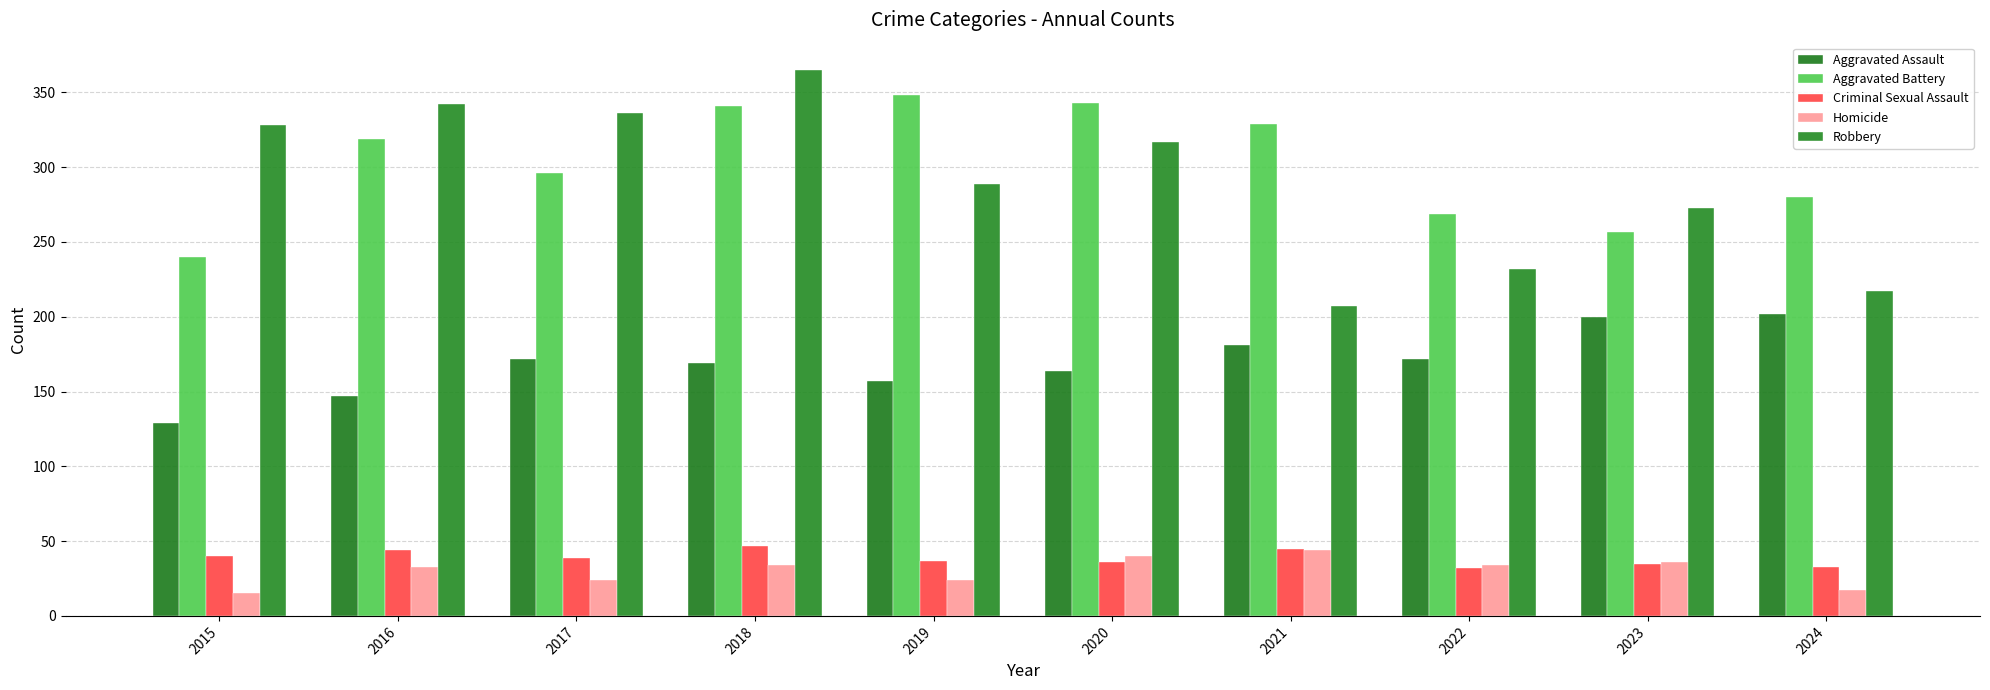

Rank the categories by Criminal Sexual Assault value from lowest to highest.

2022, 2024, 2023, 2020, 2019, 2017, 2015, 2016, 2021, 2018